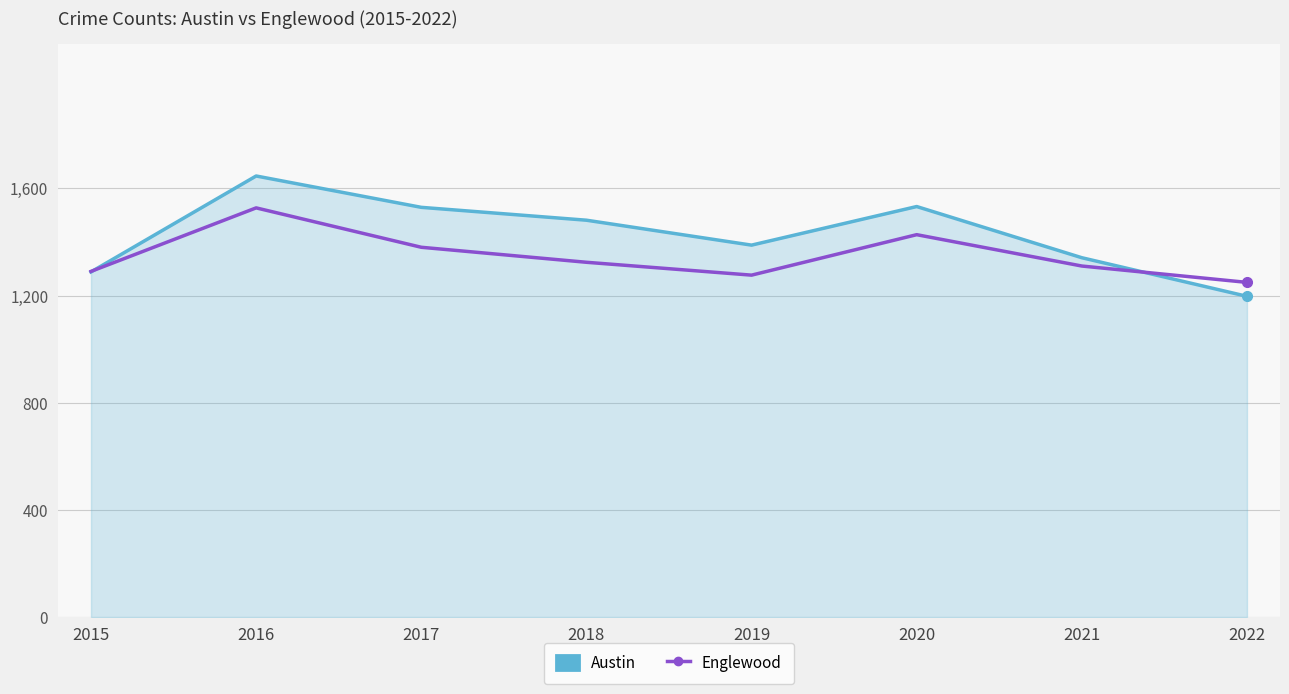

What is the spread (max minus min) of values at 2020?

105